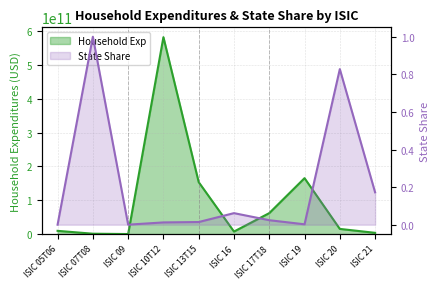

What is the sum of the State Share values at ISIC 05T06 and ISIC 21?

0.2